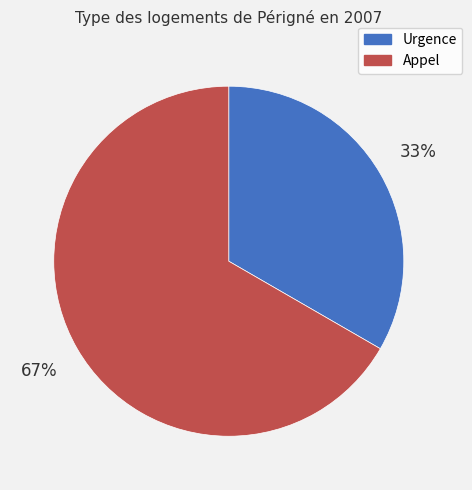

Which has a higher value, Appel or Urgence?

Appel